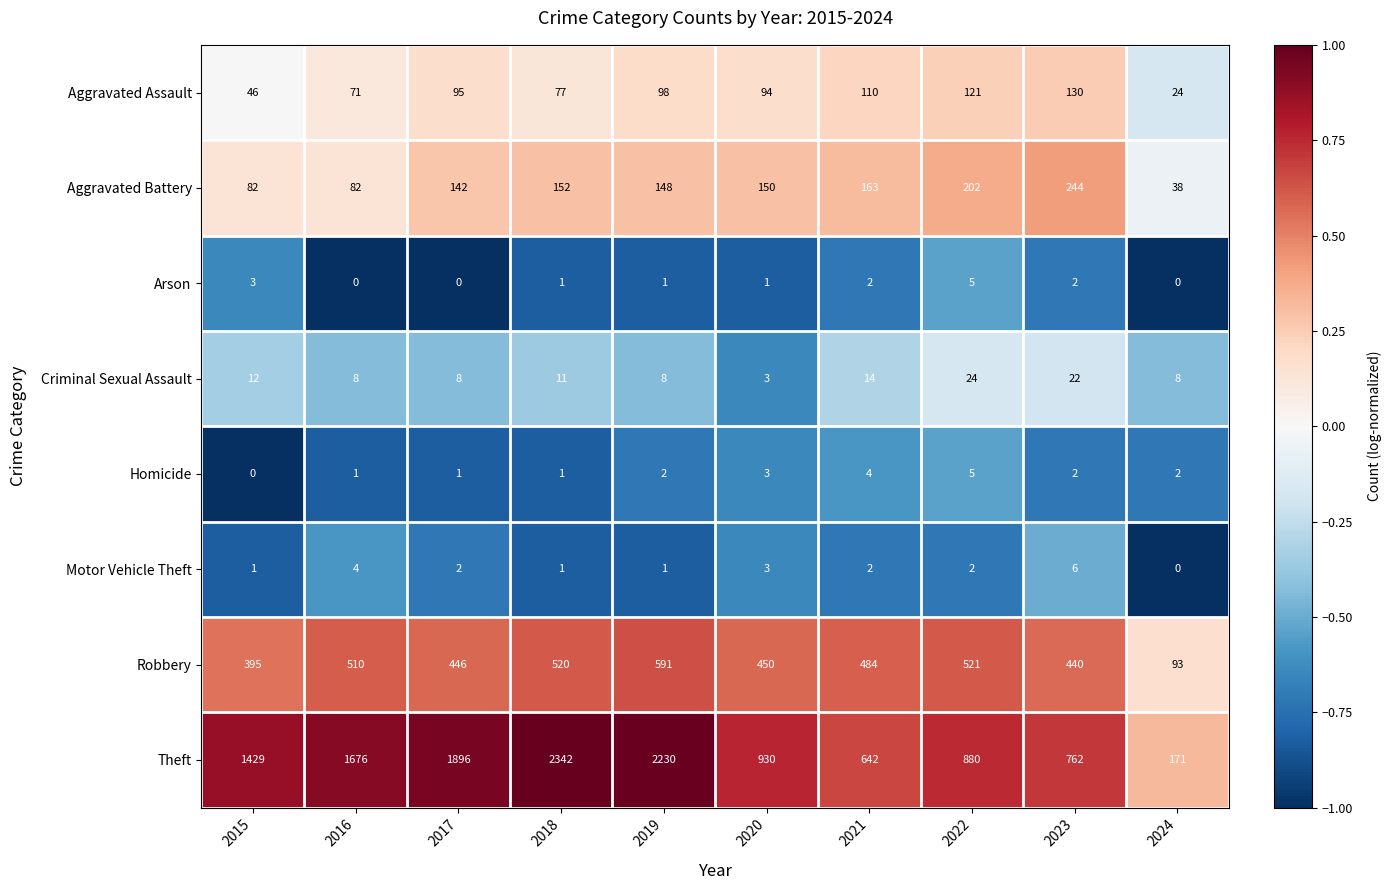

What is the total value across all series at 2015?

1968